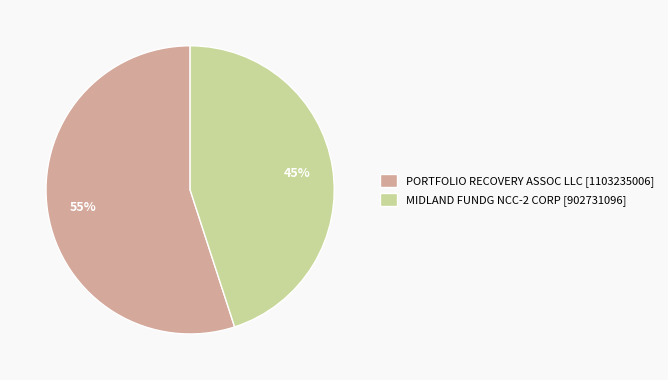

What is the largest slice in the pie chart?

PORTFOLIO RECOVERY ASSOC LLC